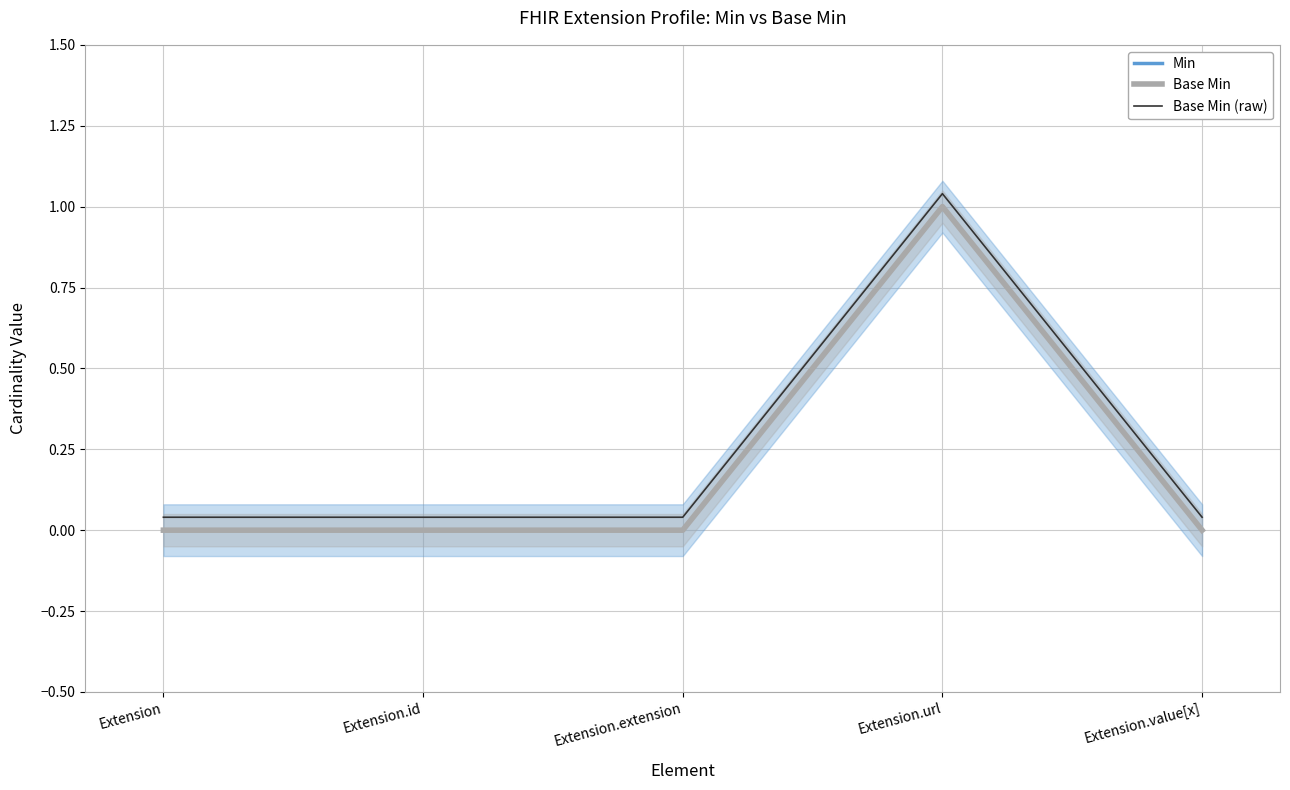

Count the number of data series in this chart.

3